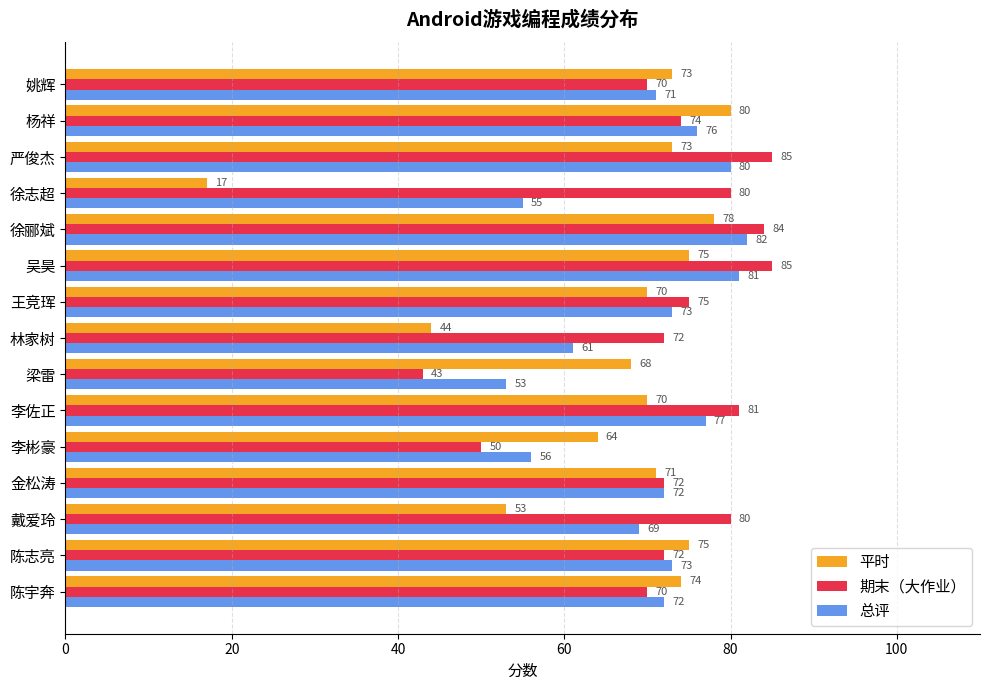

At which label is 总评 closest to 67?

戴爱玲